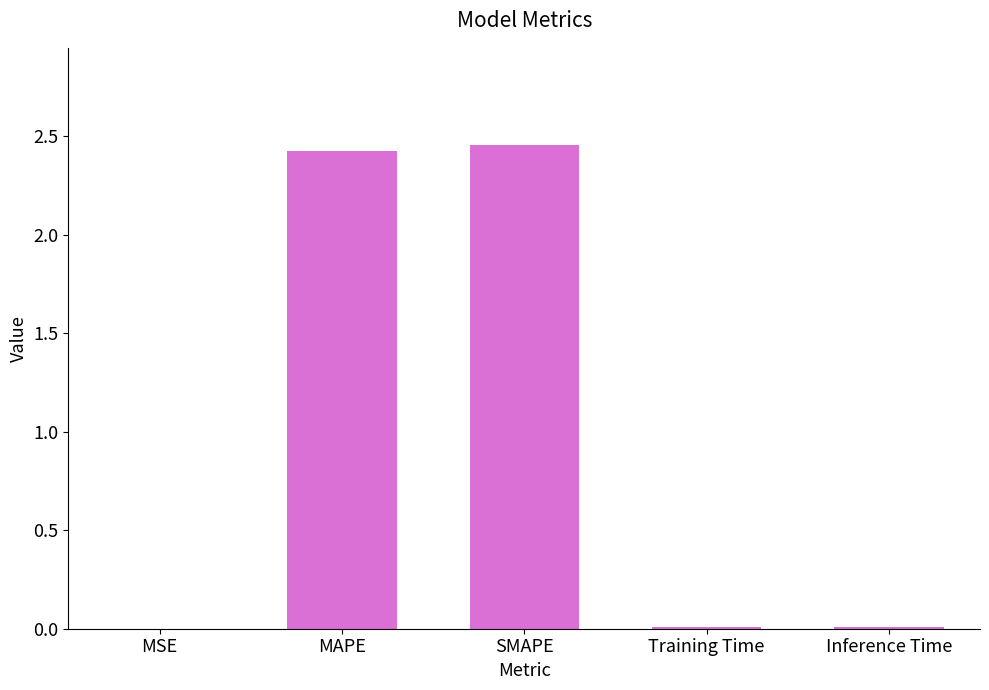

What is the sum of the values at MAPE and Inference Time?

2.4